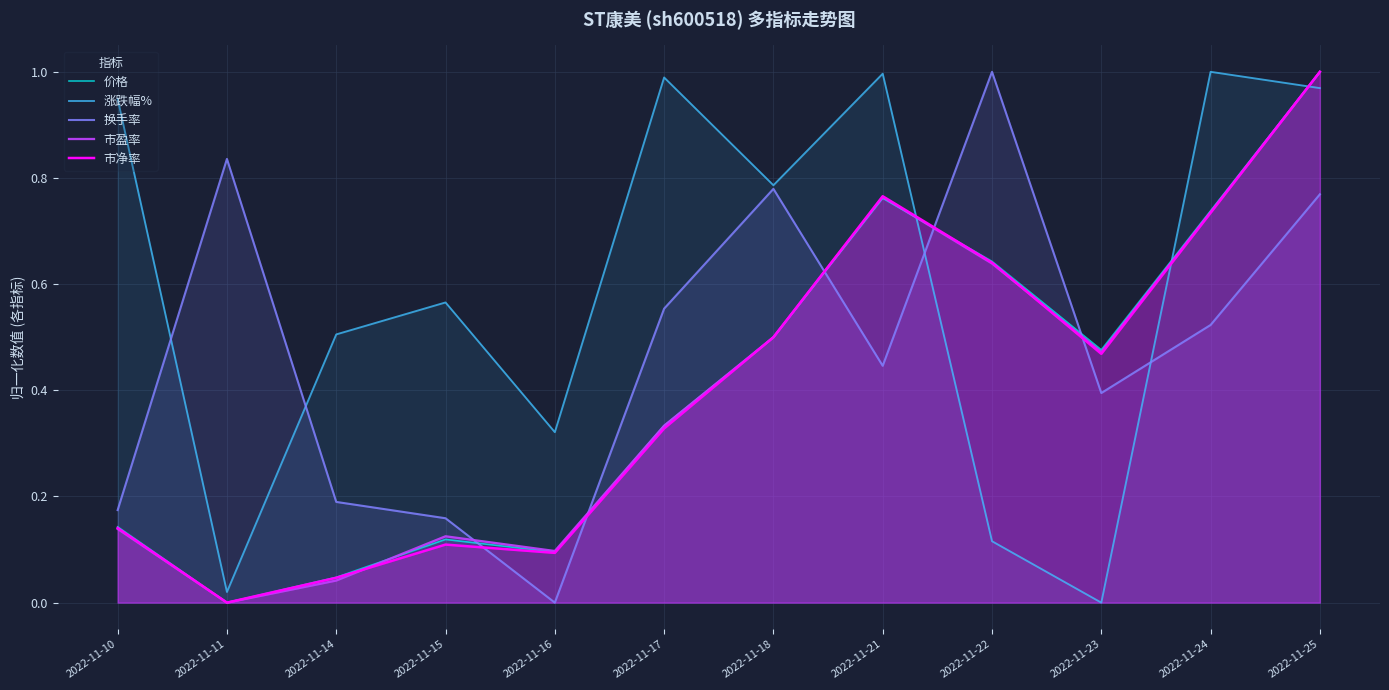

How many times do 价格 and 涨跌幅% cross each other?

3